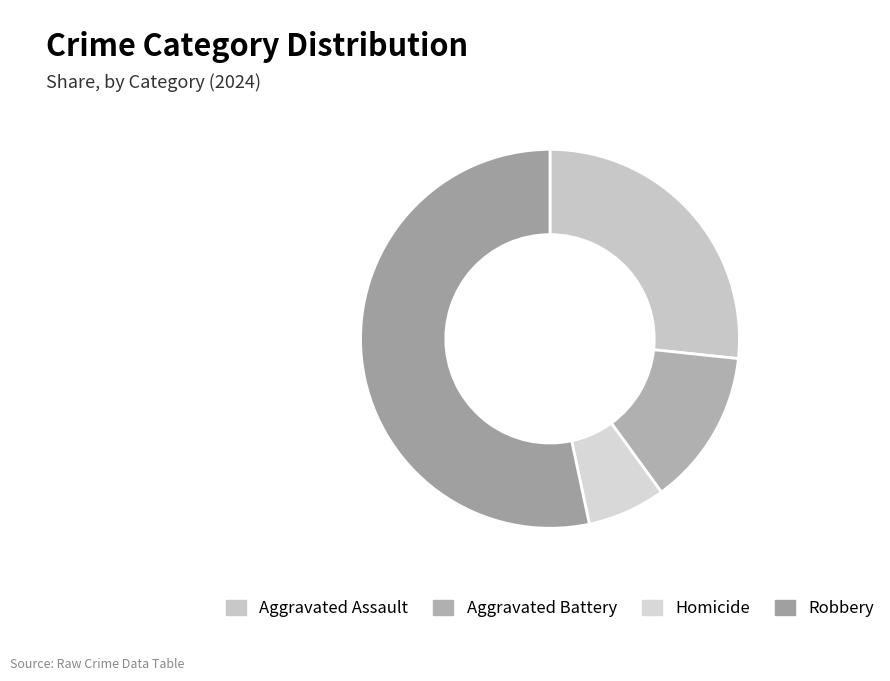

How many slices are in this pie chart?

4